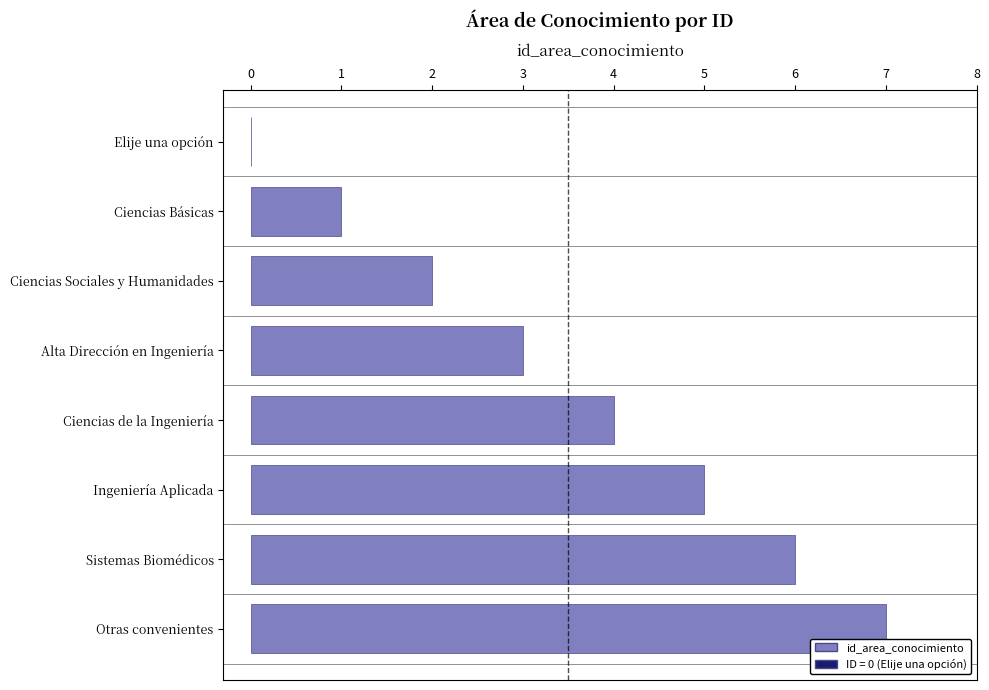

What is the sum of the values at Ciencias Sociales y Humanidades and Ingeniería Aplicada?

7